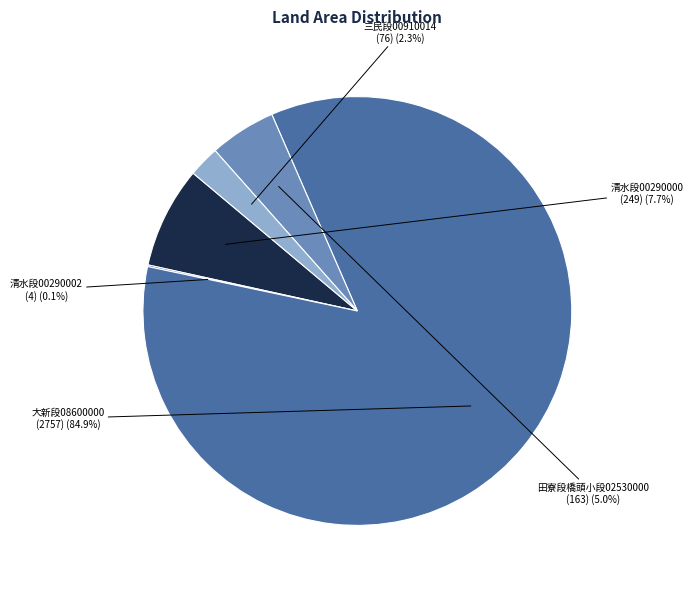

Is there a majority slice in this chart?

Yes